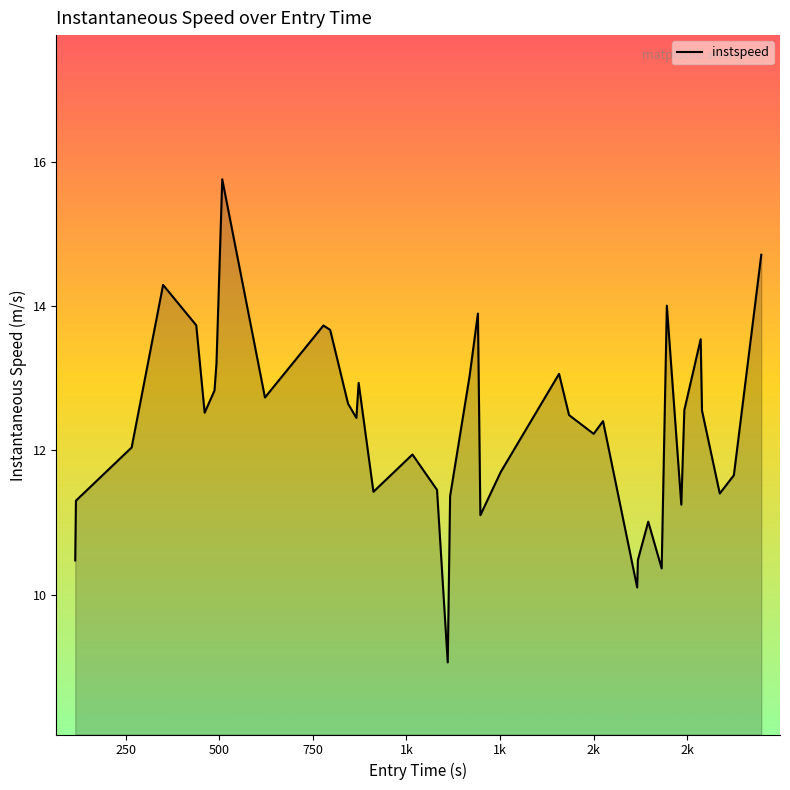

What is the smallest value displayed?

9.1